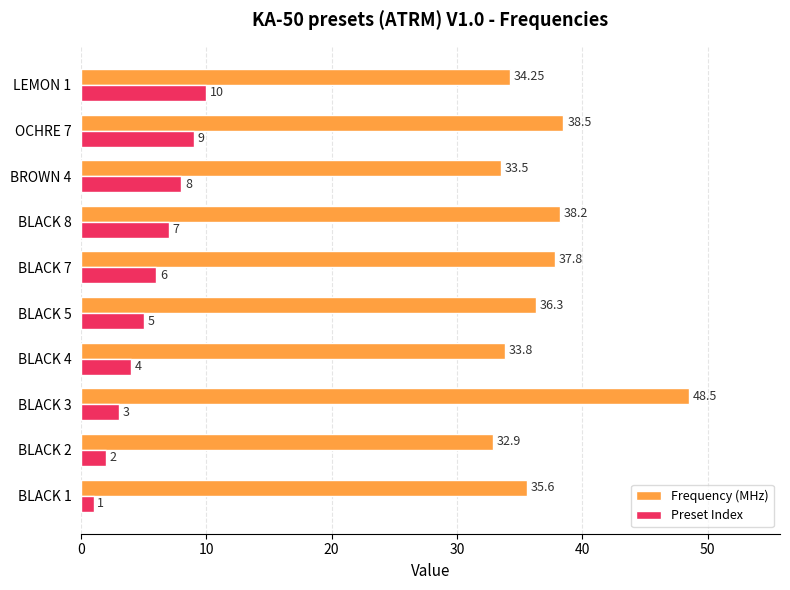

Which series changed the most between BLACK 7 and BLACK 8?

Preset Index